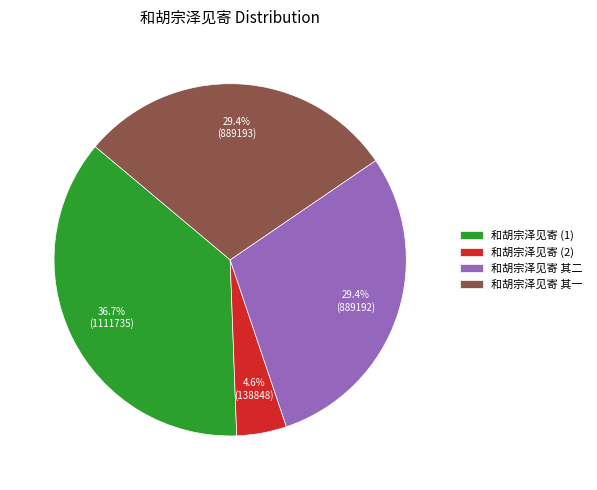

What percentage do 和胡宗泽见寄 (2) and 和胡宗泽见寄 (1) together represent?

41.3%